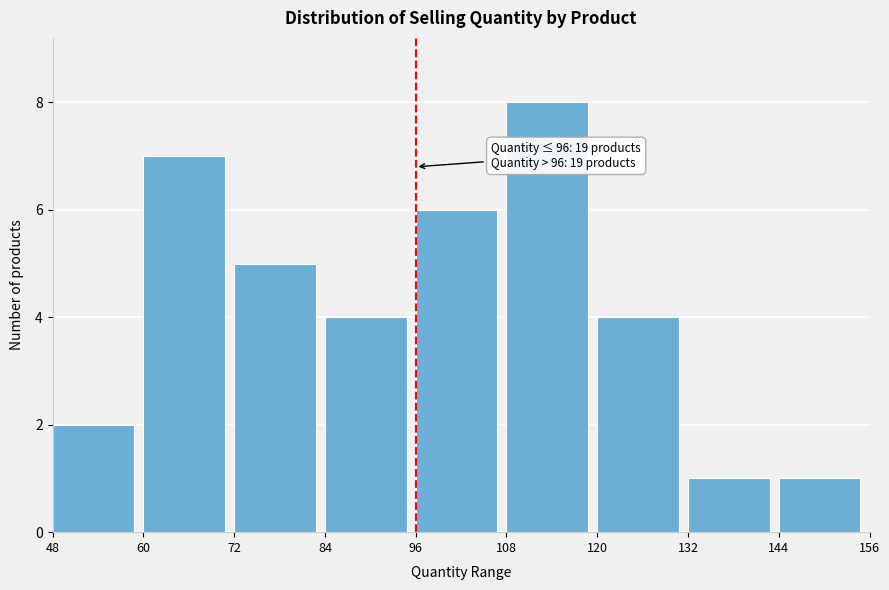

Over which range of the x-axis is the bar tallest?

108 to 120